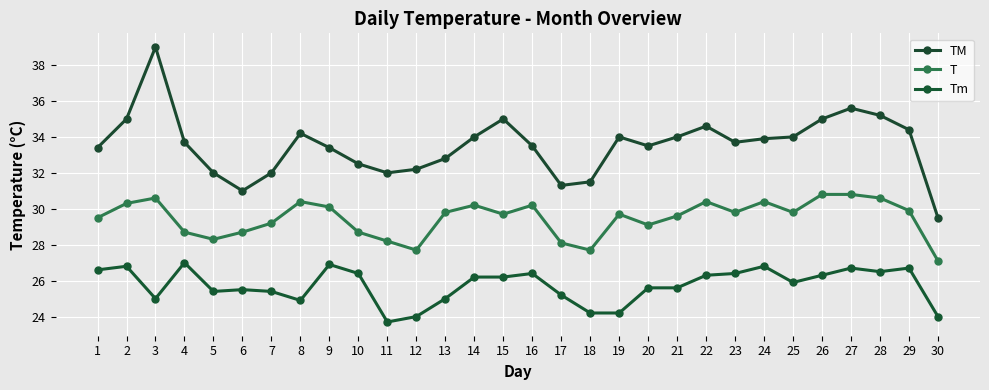

Reading left to right, extract all data points from this chart.

TM: 1=33.4	2=35.0	3=39.0	4=33.7	5=32.0	6=31.0	7=32.0	8=34.2	9=33.4	10=32.5	11=32.0	12=32.2	13=32.8	14=34.0	15=35.0	16=33.5	17=31.3	18=31.5	19=34.0	20=33.5	21=34.0	22=34.6	23=33.7	24=33.9	25=34.0	26=35.0	27=35.6	28=35.2	29=34.4	30=29.5
T: 1=29.5	2=30.3	3=30.6	4=28.7	5=28.3	6=28.7	7=29.2	8=30.4	9=30.1	10=28.7	11=28.2	12=27.7	13=29.8	14=30.2	15=29.7	16=30.2	17=28.1	18=27.7	19=29.7	20=29.1	21=29.6	22=30.4	23=29.8	24=30.4	25=29.8	26=30.8	27=30.8	28=30.6	29=29.9	30=27.1
Tm: 1=26.6	2=26.8	3=25.0	4=27.0	5=25.4	6=25.5	7=25.4	8=24.9	9=26.9	10=26.4	11=23.7	12=24.0	13=25.0	14=26.2	15=26.2	16=26.4	17=25.2	18=24.2	19=24.2	20=25.6	21=25.6	22=26.3	23=26.4	24=26.8	25=25.9	26=26.3	27=26.7	28=26.5	29=26.7	30=24.0